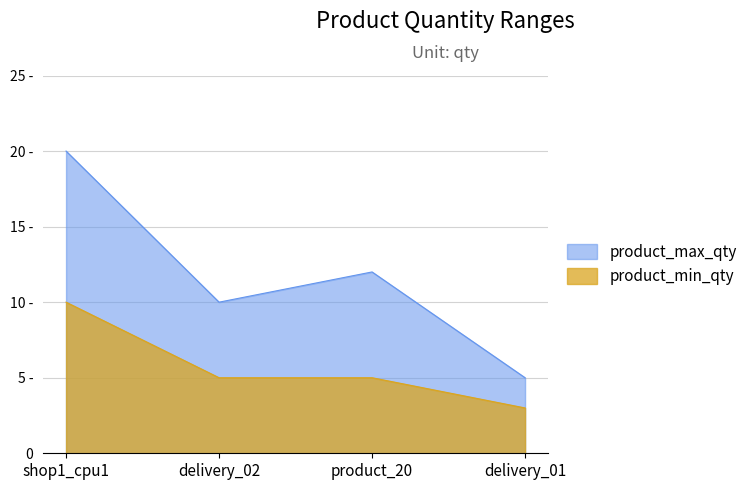

What position from the left is shop1_cpu1?

1